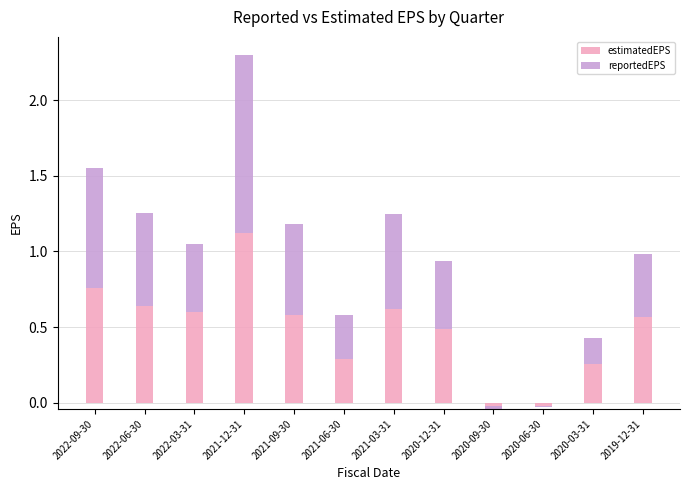

Is it true that reportedEPS equals 0.0 at 2020-03-31?

False